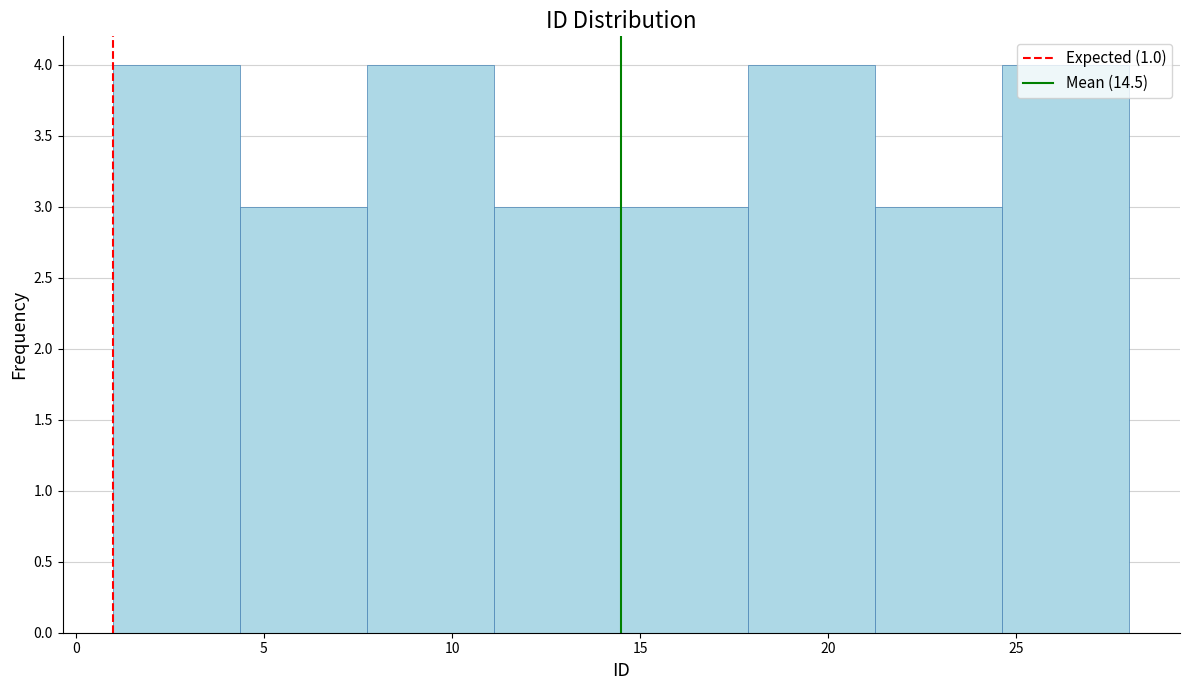

Reading left to right, transcribe this chart: for each bar, give the range it covers on the x-axis and its height. Neither the bar edges nor the heights are printed on the chart, so give them approximately, as read against the axes.

1.0 to 4.5: 4
4.5 to 8.0: 3
8.0 to 11.0: 4
11.0 to 14.5: 3
14.5 to 18.0: 3
18.0 to 21.5: 4
21.5 to 24.5: 3
24.5 to 28.0: 4